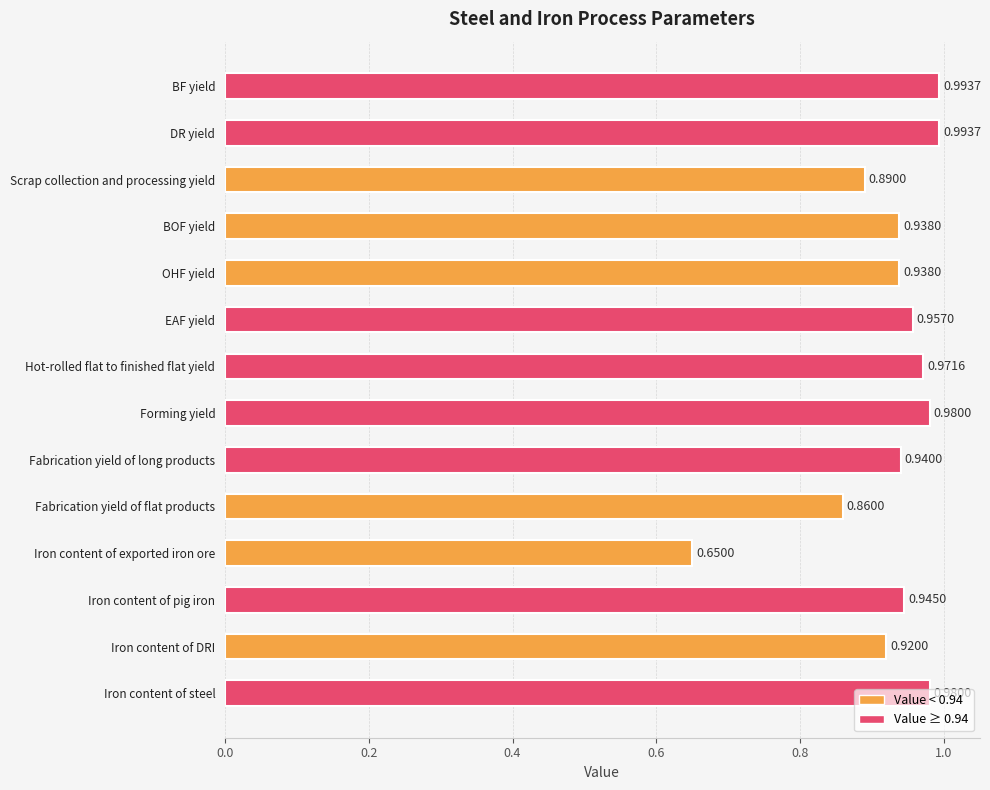

Which has a higher value, Forming yield or Fabrication yield of long products?

Forming yield